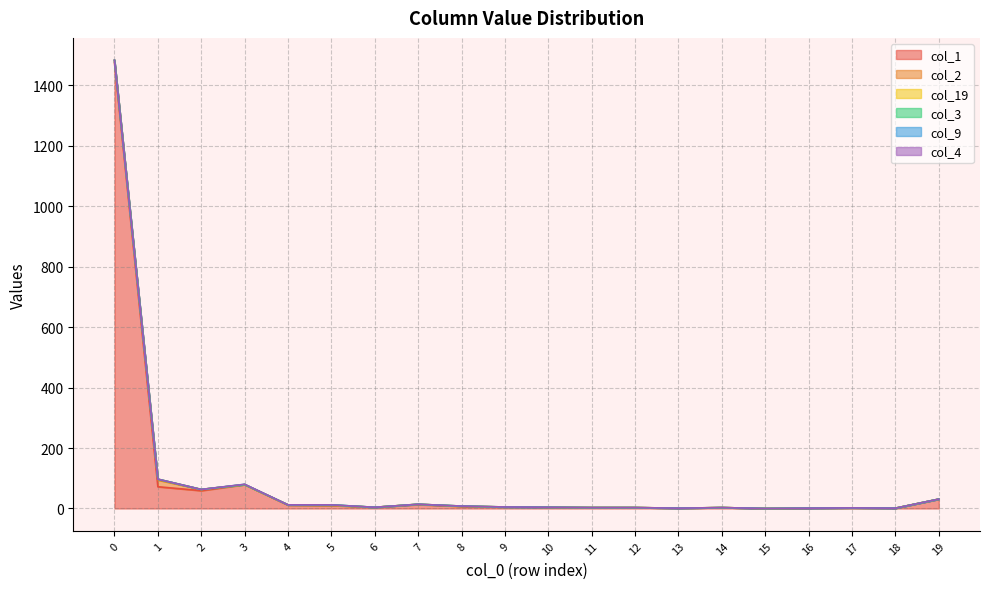

Which label corresponds to the smallest value in the chart?

15